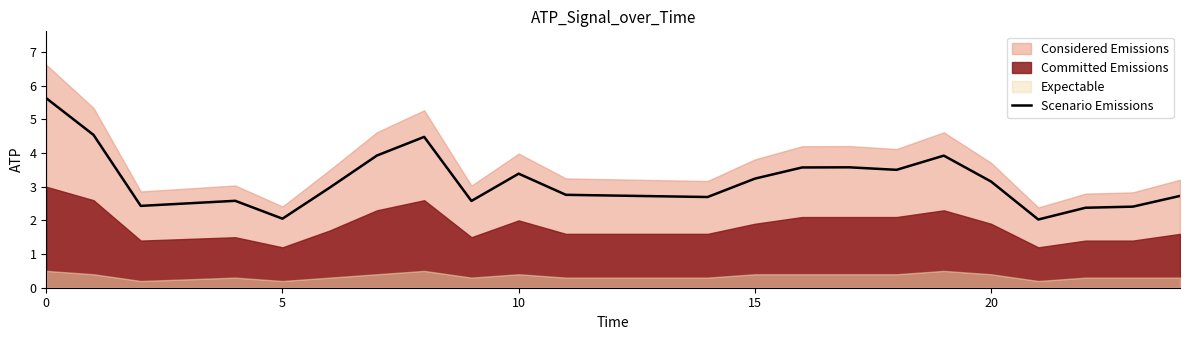

What is the maximum value for Scenario Emissions?

5.6